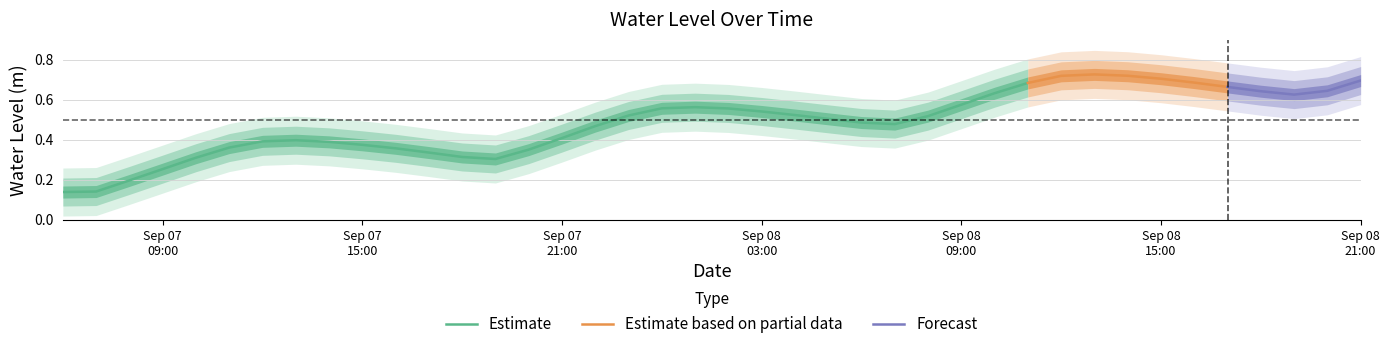

Does the chart display data point markers on the line(s)?

No